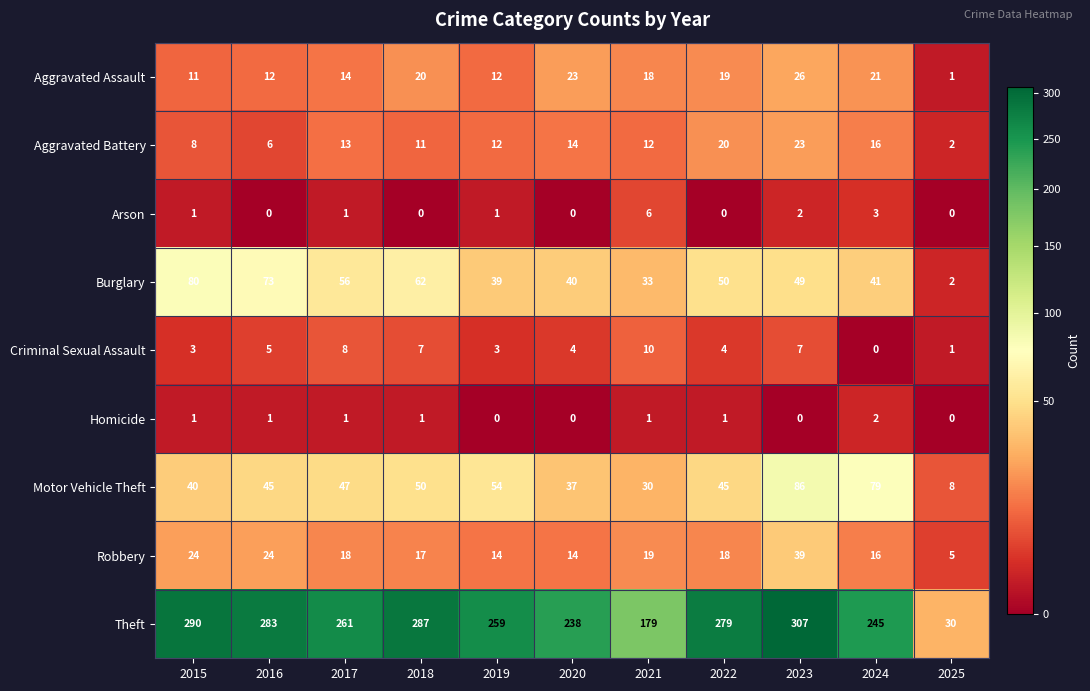

Is the value of Homicide at 2023 greater than the value of Aggravated Battery at 2022?

No